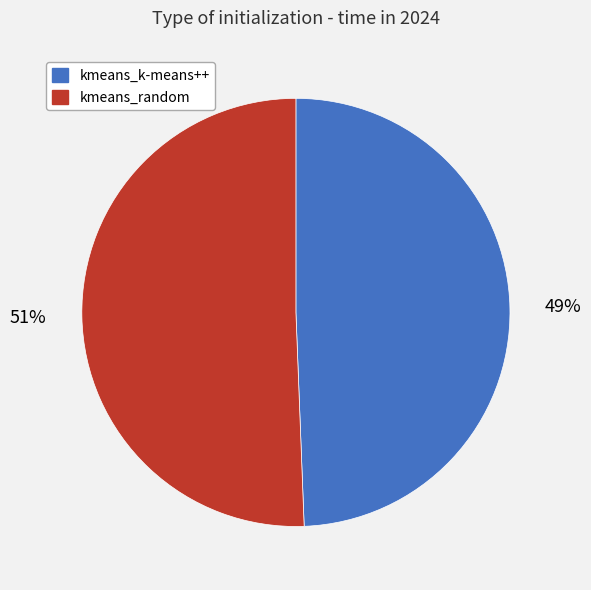

Which slice is the smallest?

kmeans_k-means++